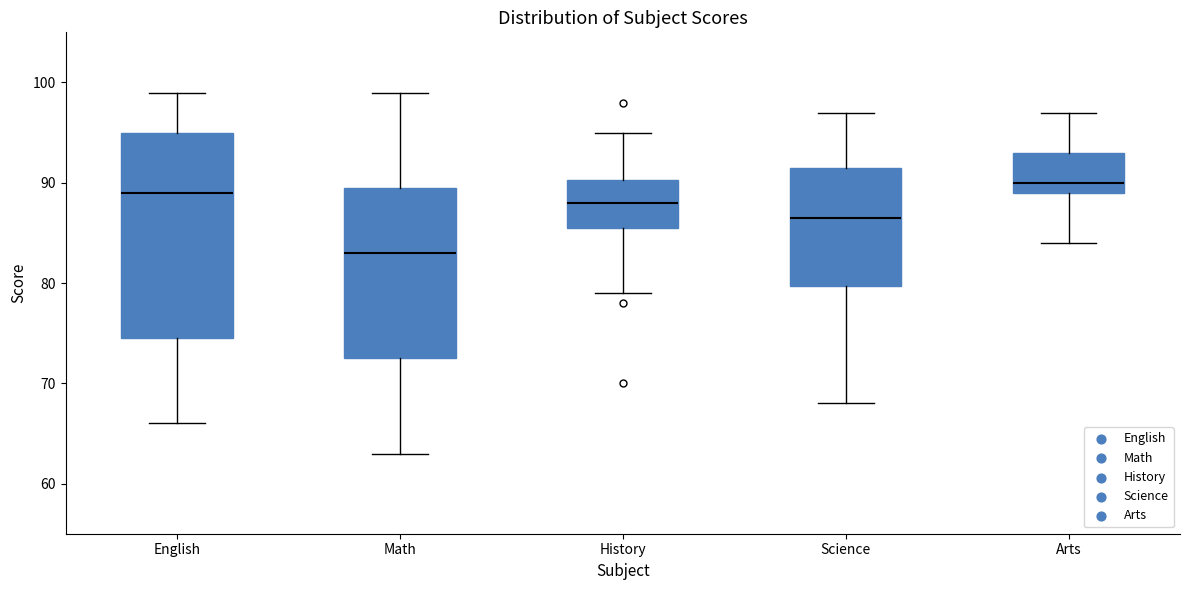

Comparing the boxes themselves (not the whiskers), which one is the tallest?

English